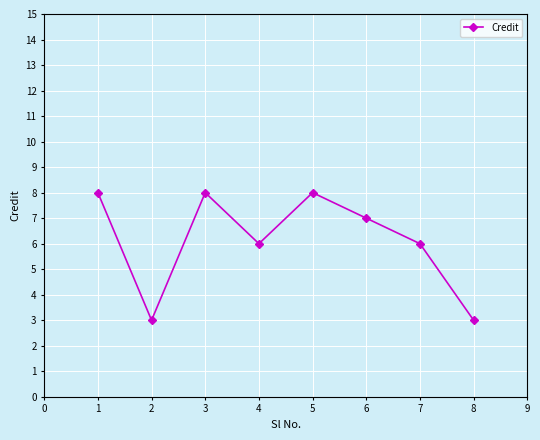

What is the sum of all values?

49